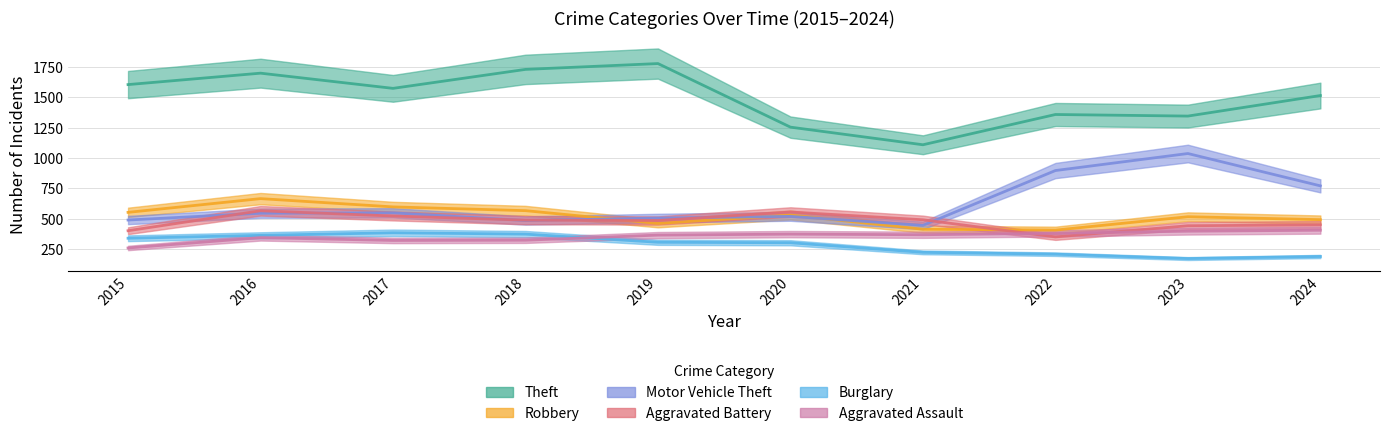

Is it true that Burglary equals 339 at 2015?

True